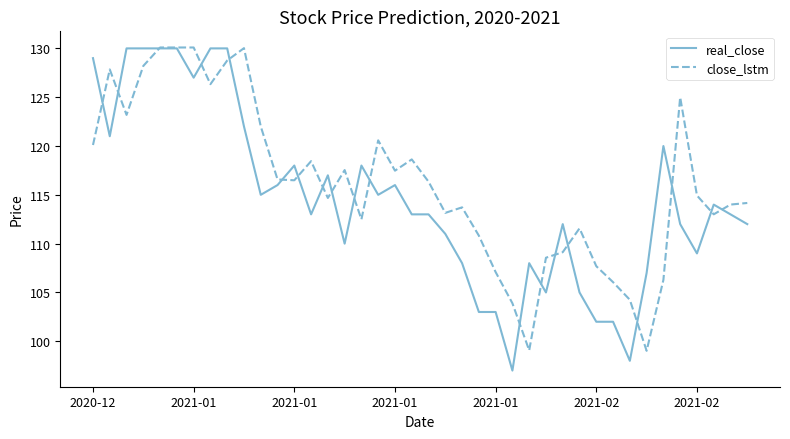

Which series has the largest range (max minus min)?

real_close